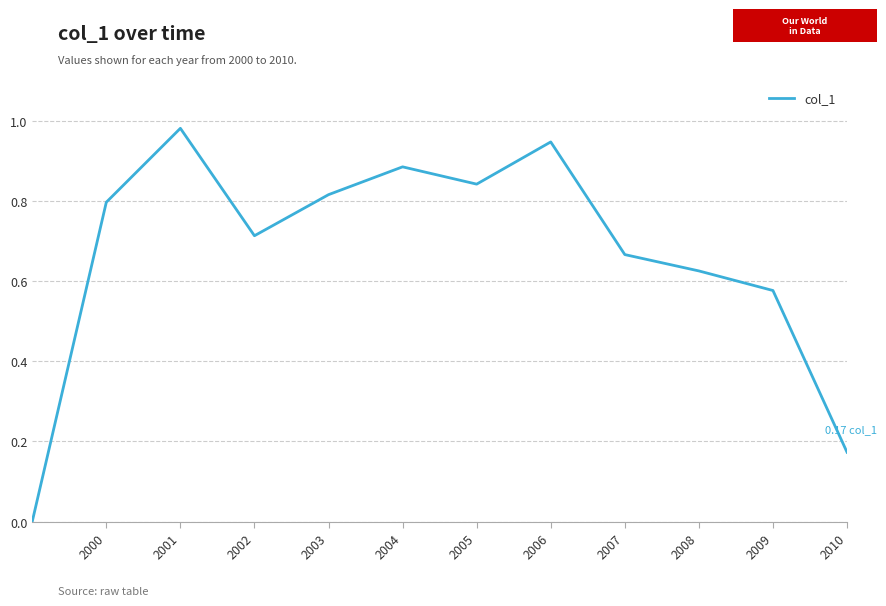

At which category does the chart reach its peak across all series?

2001